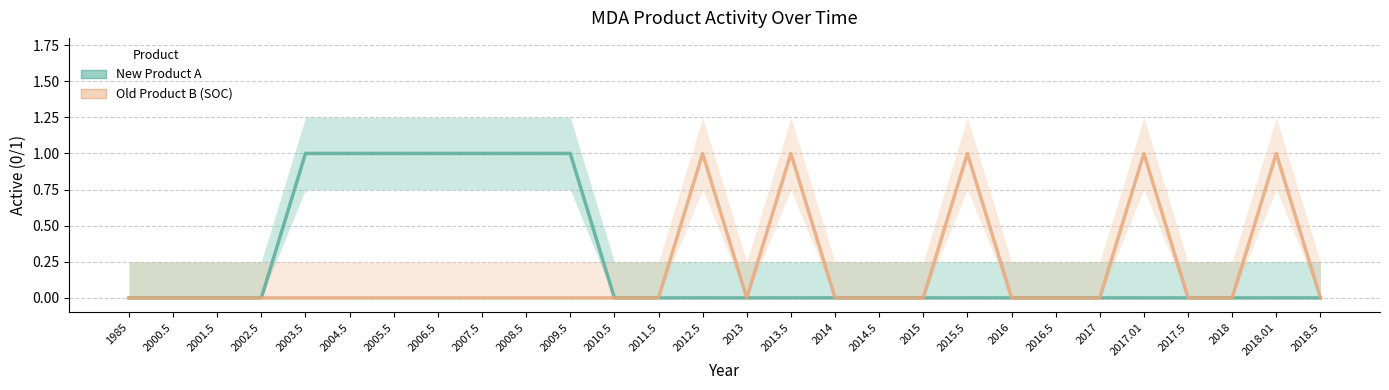

What is the label of the 12th point from the left?

2010.5